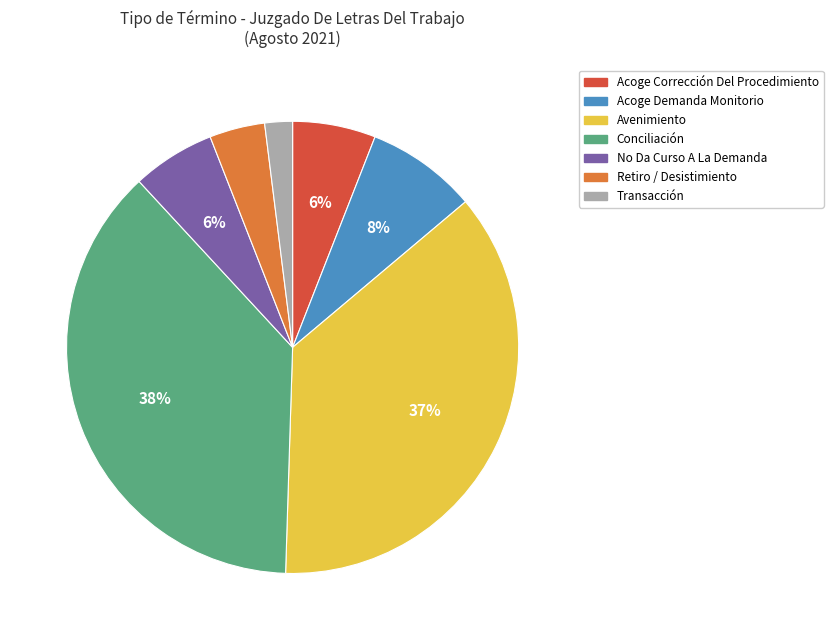

How many segments does this pie chart have?

7